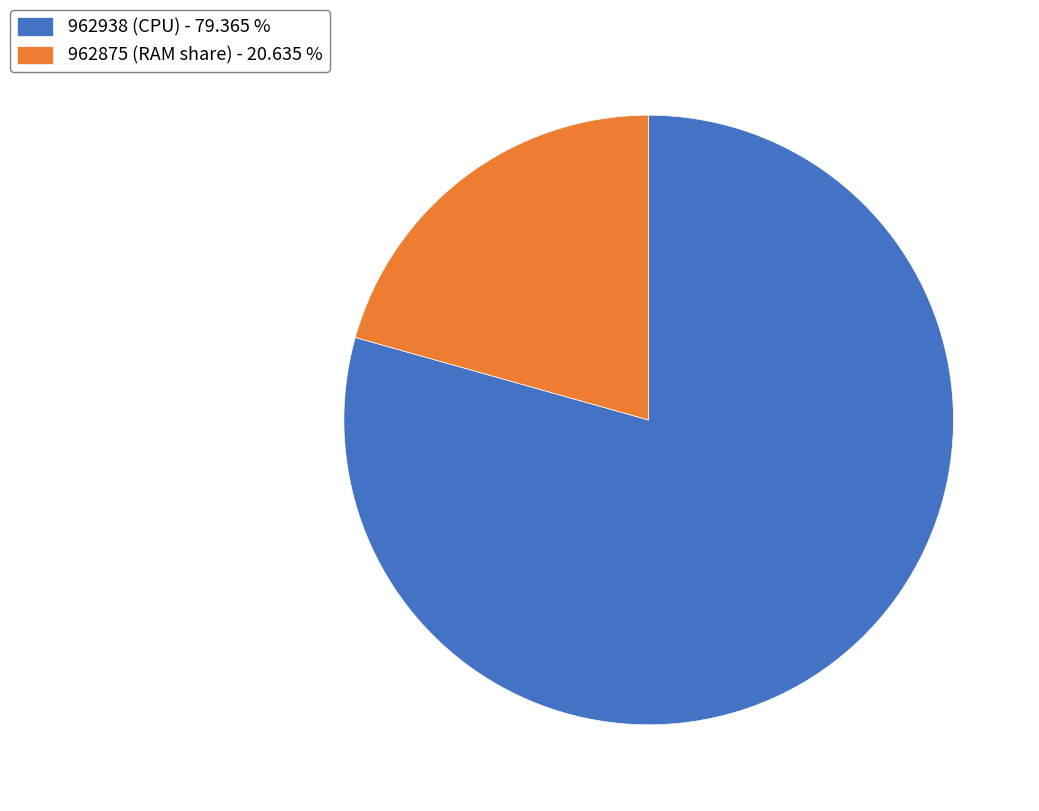

Which slice represents more than half of the pie?

962938 (CPU) - 79.365 %